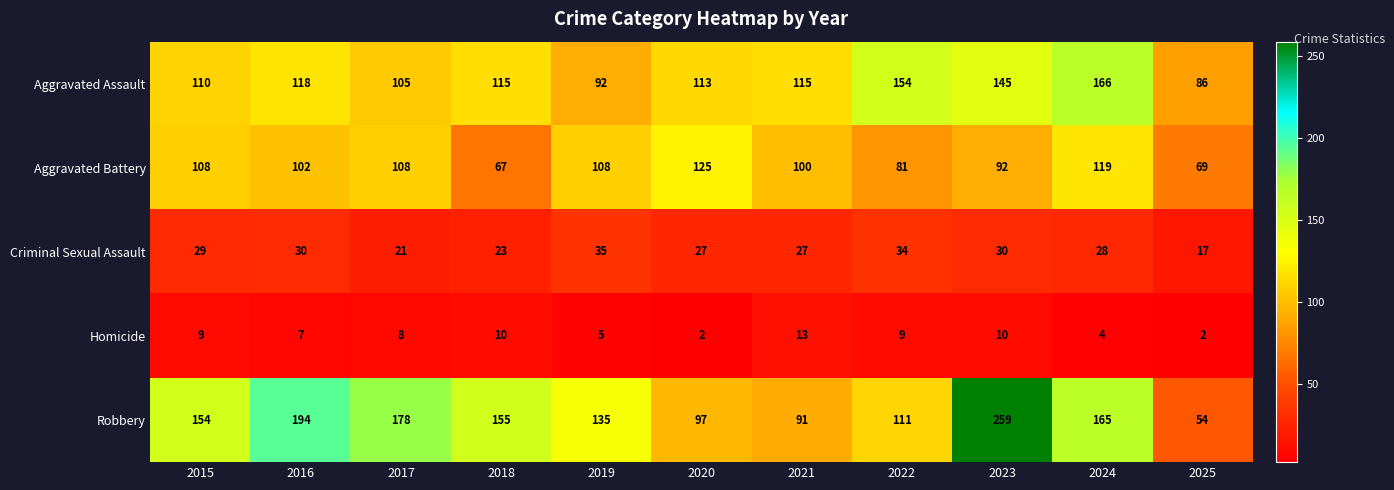

Between 2018 and 2025, which series saw the biggest shift?

Robbery